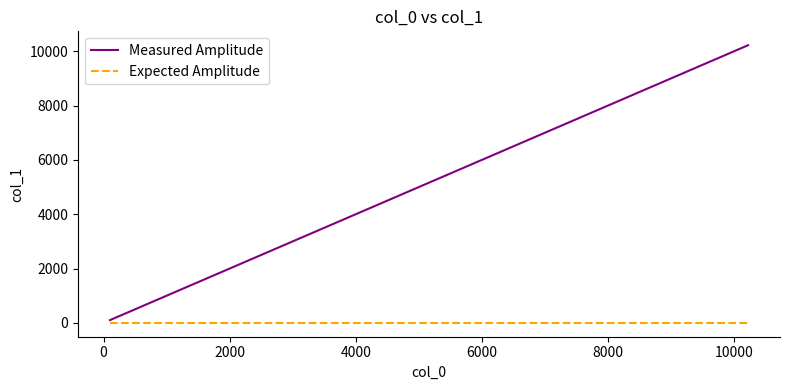

What is the highest value of the Measured Amplitude series?

10225